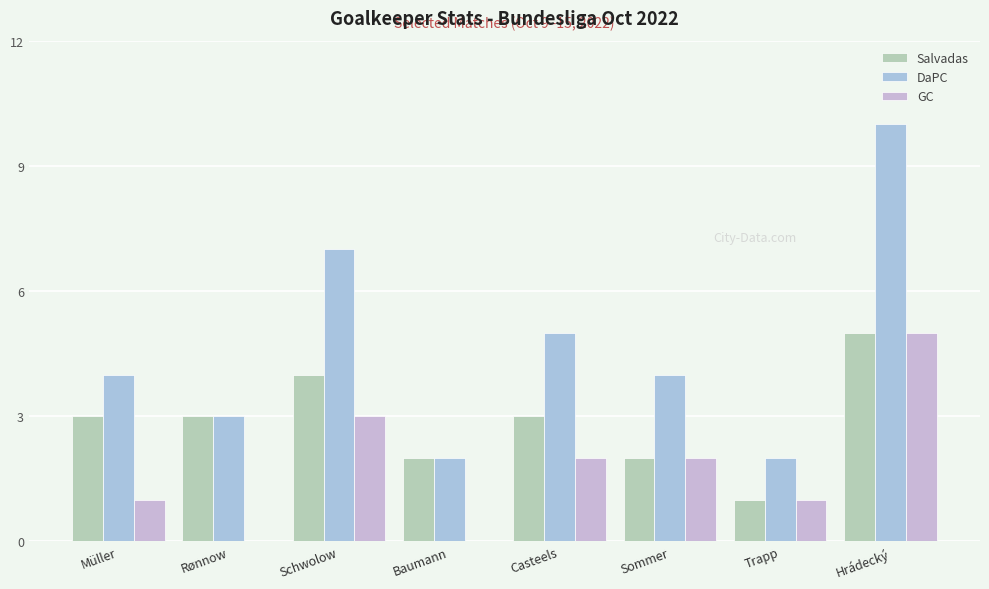

What is the average value of the DaPC series?

5